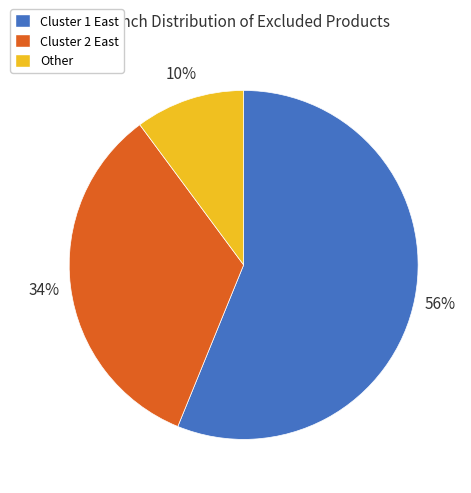

How many slices are in this pie chart?

3